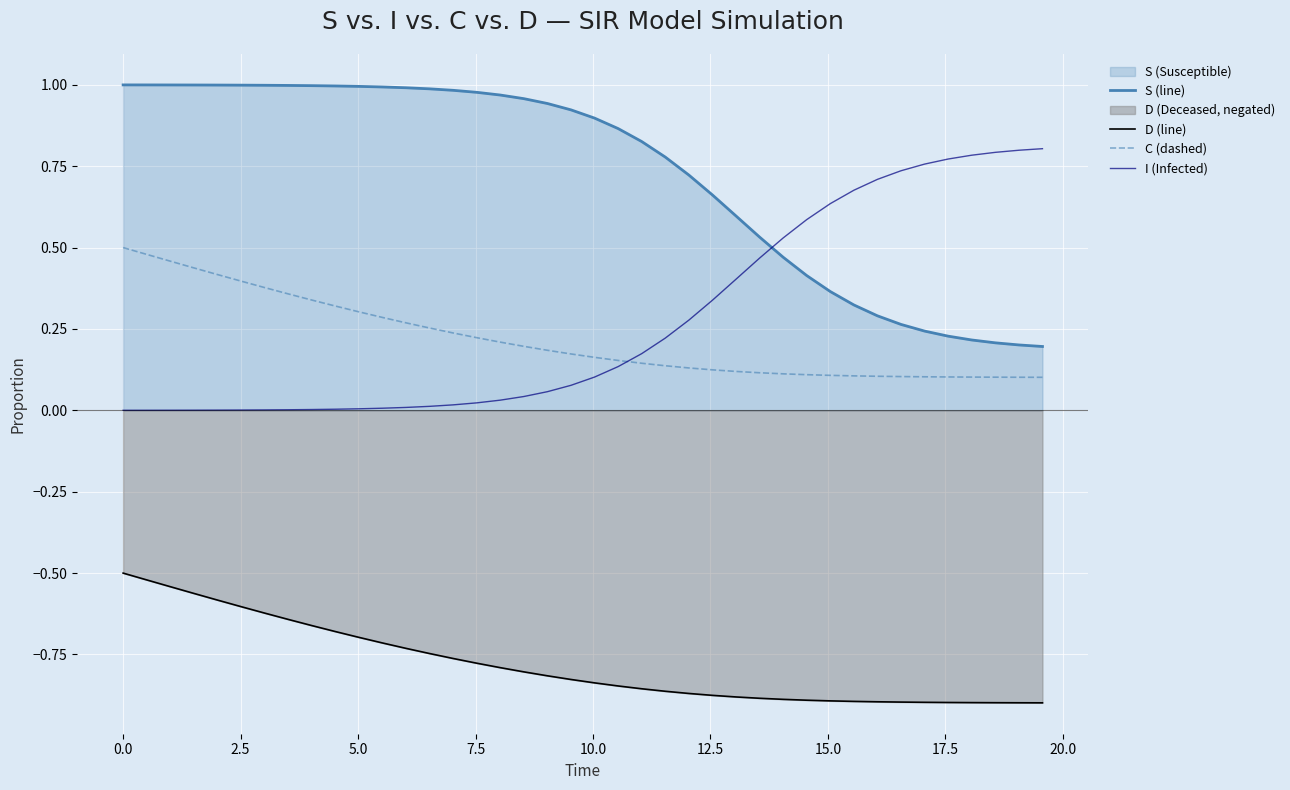

List the series in order of their peak value, highest first.

S (line), I (Infected), C (dashed), D (line)